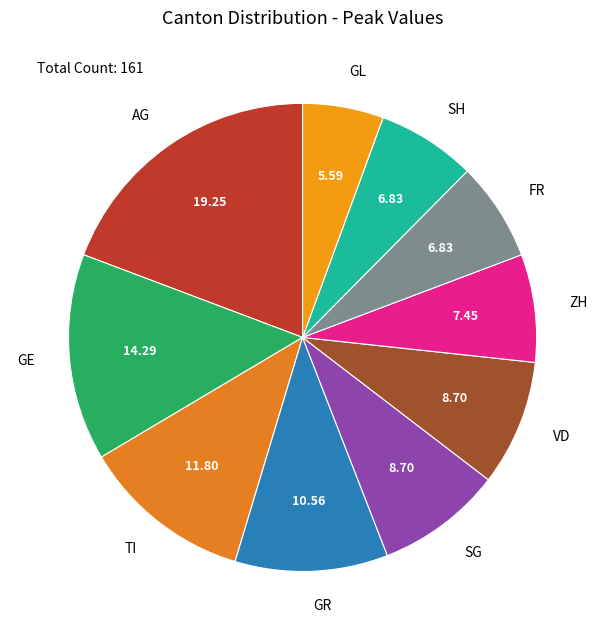

Between AG and ZH, which is larger?

AG